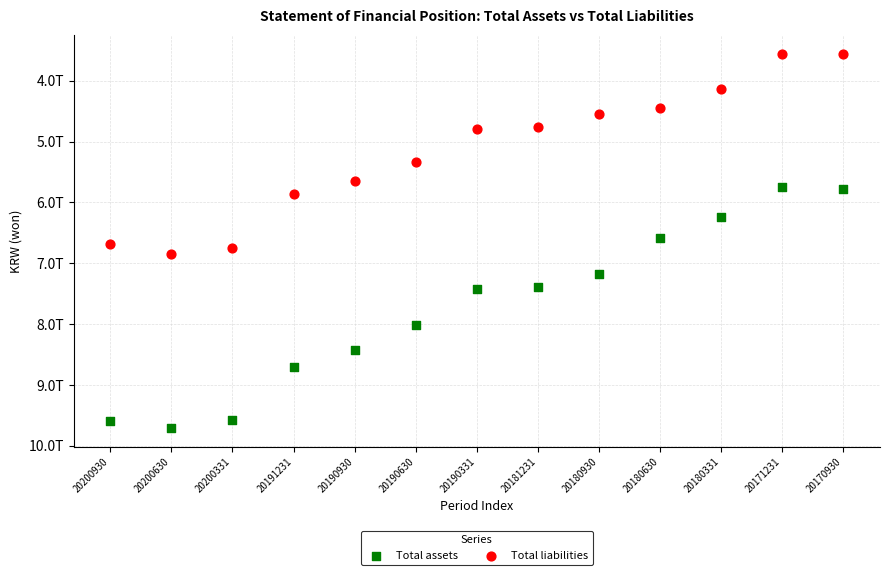

What are all the series names shown in the legend?

Total assets, Total liabilities